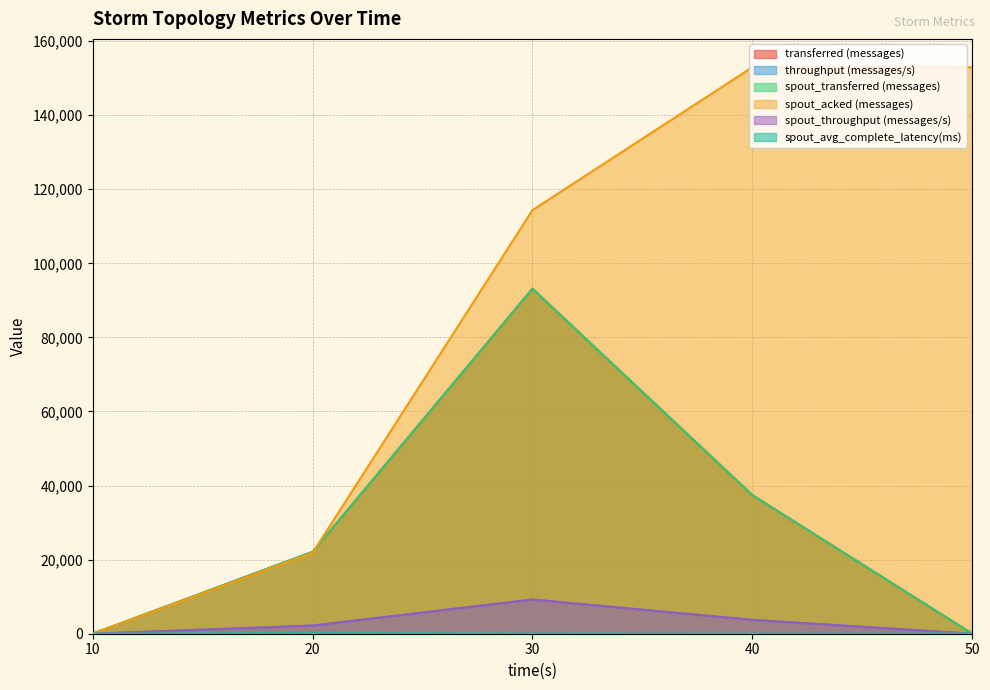

At 50, list the series in order from largest to smallest.

spout_acked (messages), spout_avg_complete_latency(ms), transferred (messages), throughput (messages/s), spout_transferred (messages), spout_throughput (messages/s)